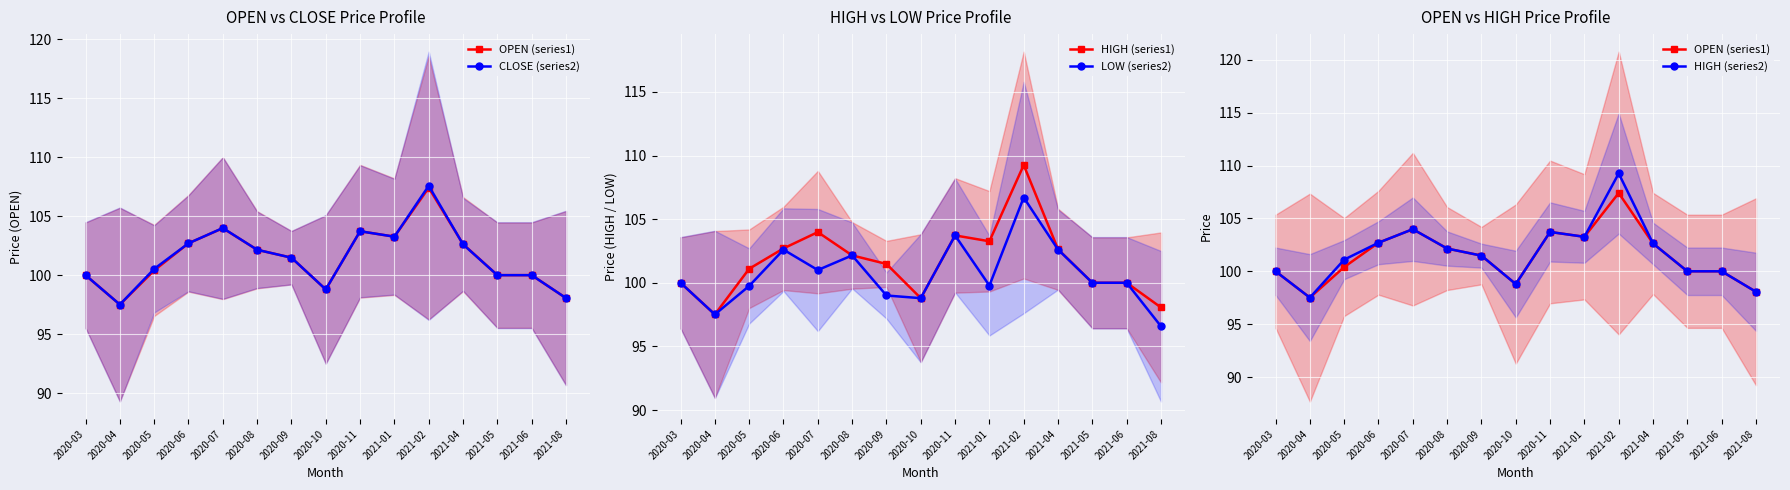

True or false: CLOSE (series2) and LOW (series2) cross at least once.

False